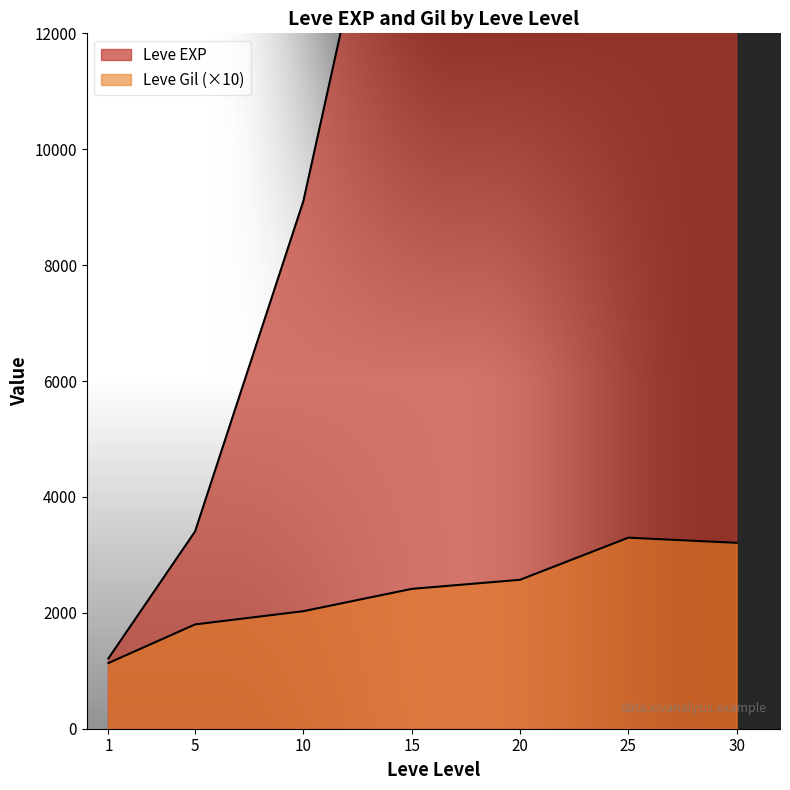

Rank the series at 39 from highest to lowest value.

Leve EXP, Leve Gil